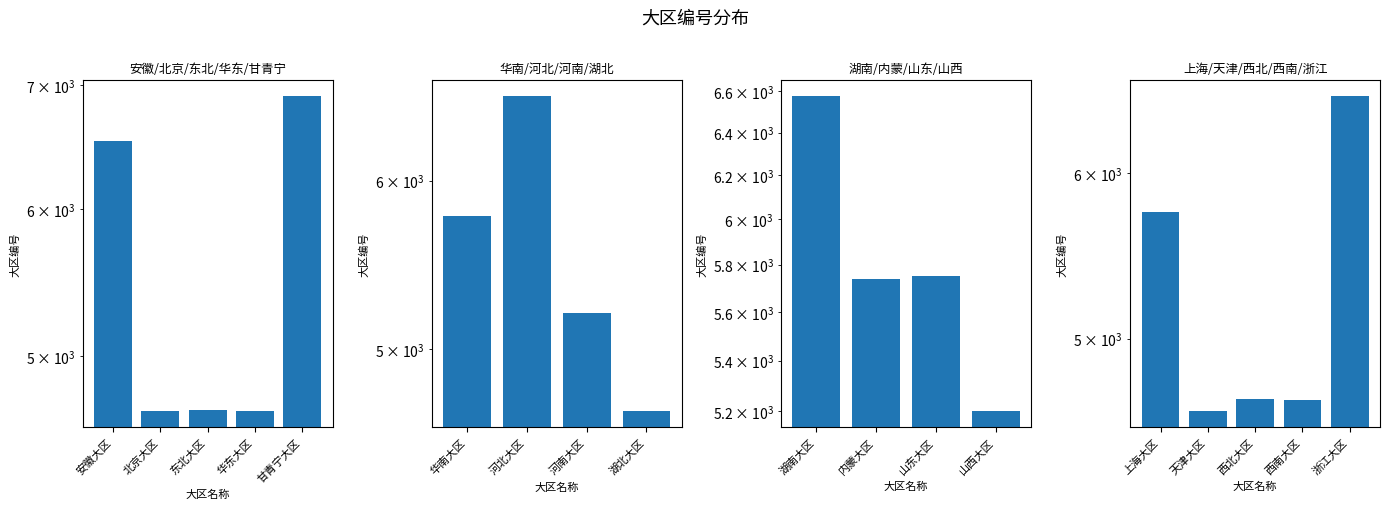

Approximately how many times larger is the value at 天津大区 compared to 西南大区?

1.0